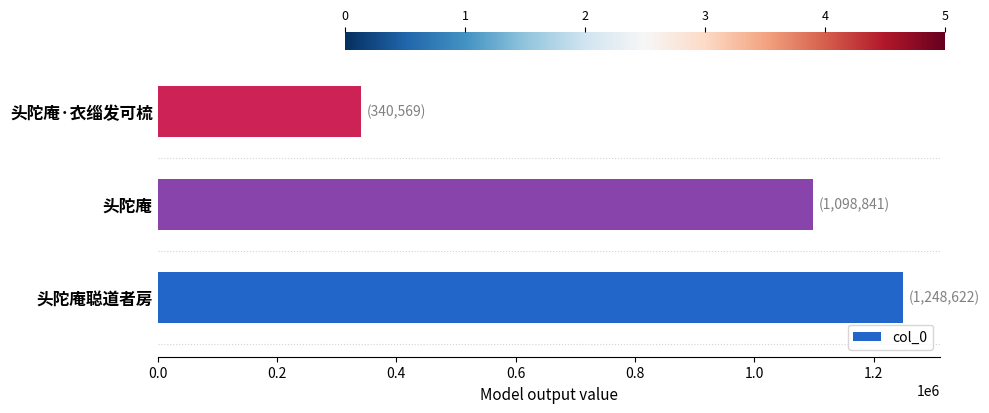

What is the difference between the maximum and minimum values?

908053